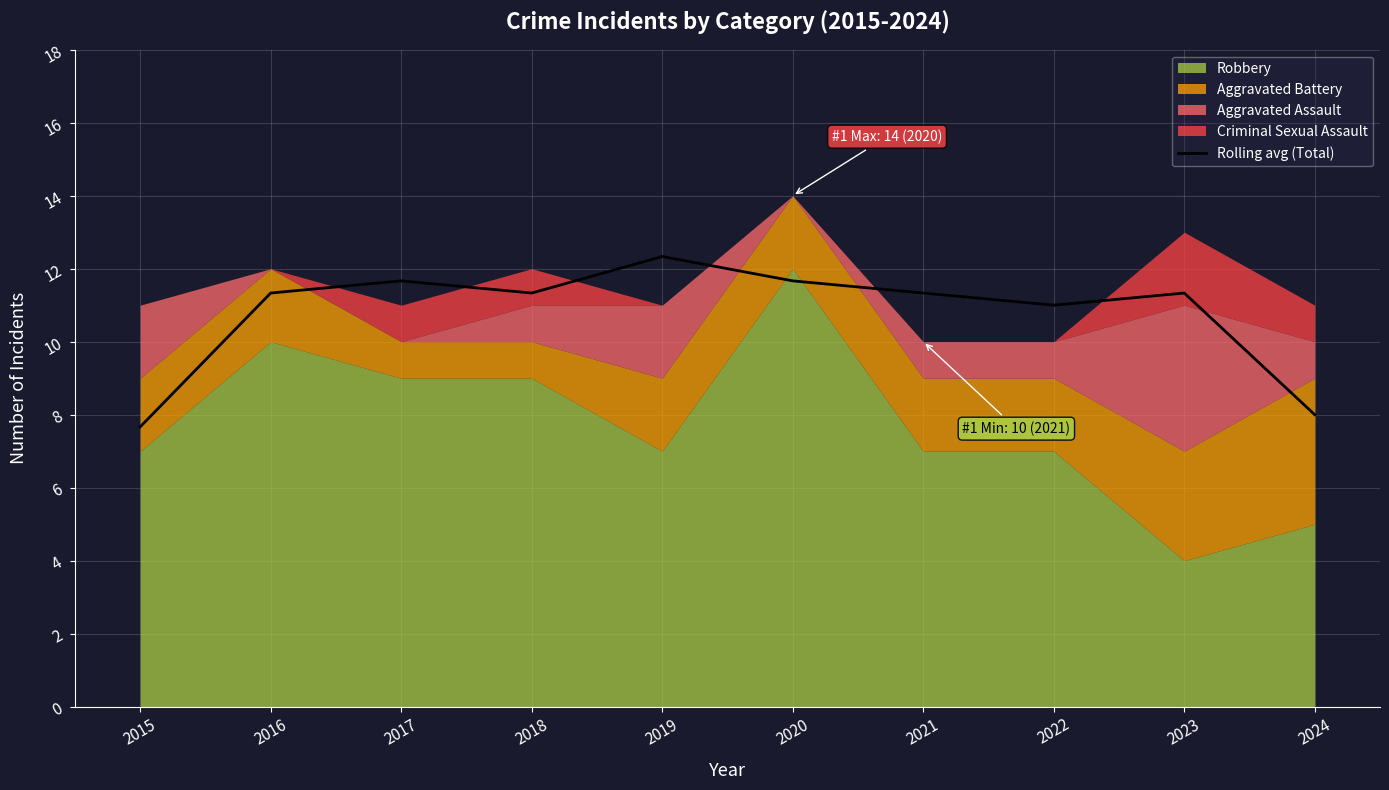

What is the average value?

10.8